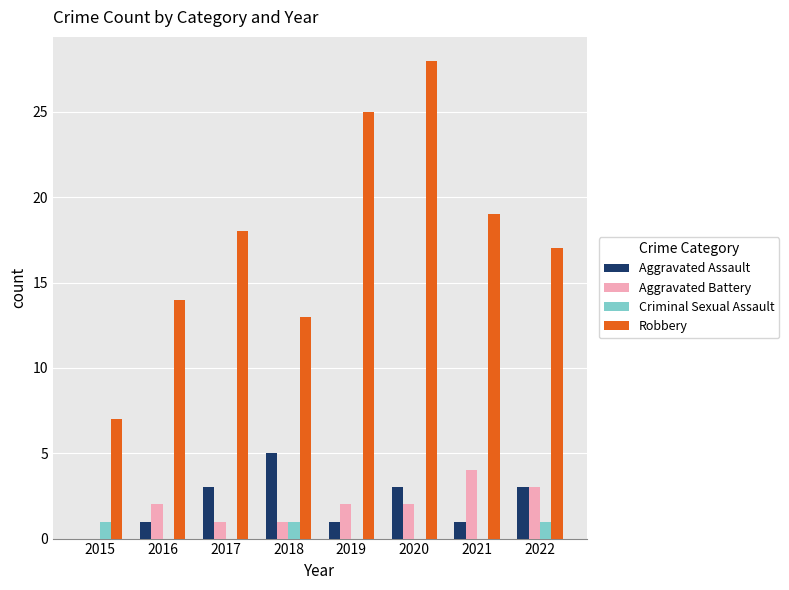

Is it true that Criminal Sexual Assault equals 0 at 2017?

True